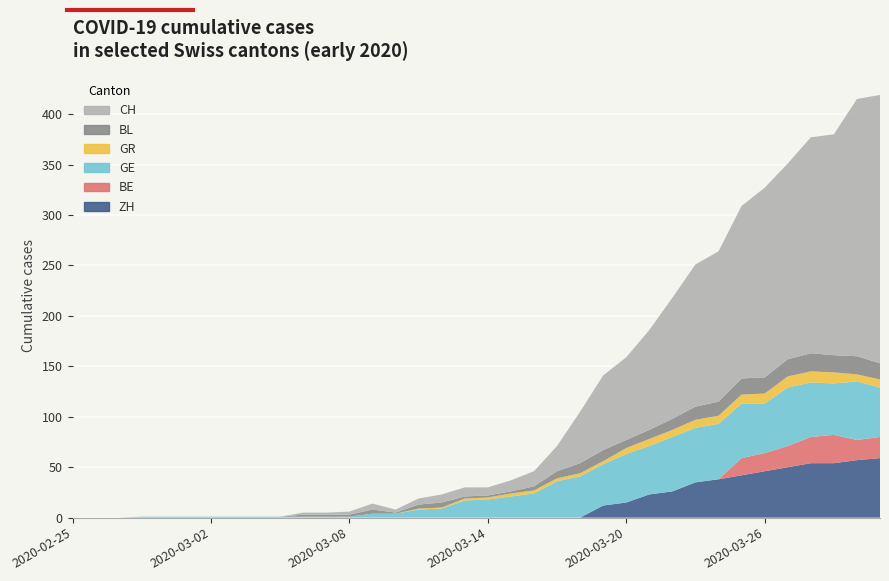

Reading left to right, extract all data points from this chart.

ZH: 0	0	0	0	0	0	0	0	0	0	0	0	0	0	0	0	0	0	0	0	0	0	0	12	15	23	26	35	38	42	46	50	54	54	57	59
BE: 0	0	0	0	0	0	0	0	0	0	0	0	0	0	0	0	0	0	0	0	0	0	0	0	0	0	0	0	0	17	18	21	26	28	20	21
GE: 0	0	0	1	1	1	1	1	1	1	1	1	1	4	4	8	9	17	18	21	24	36	41	41	48	48	54	54	55	54	49	58	54	51	58	49
GR: 0	0	0	0	0	0	0	0	0	0	0	0	0	0	0	1	1	2	2	3	3	3	3	3	6	7	7	8	8	9	10	11	11	11	7	8
BL: 0	0	0	0	0	0	0	0	0	0	2	2	2	4	1	4	5	2	2	2	4	7	10	11	8	9	11	13	14	16	16	17	18	17	18	16
CH: 0	0	0	0	0	0	0	0	0	0	2	2	3	6	3	6	8	9	8	11	15	25	51	74	82	99	120	141	149	171	188	194	214	219	255	266